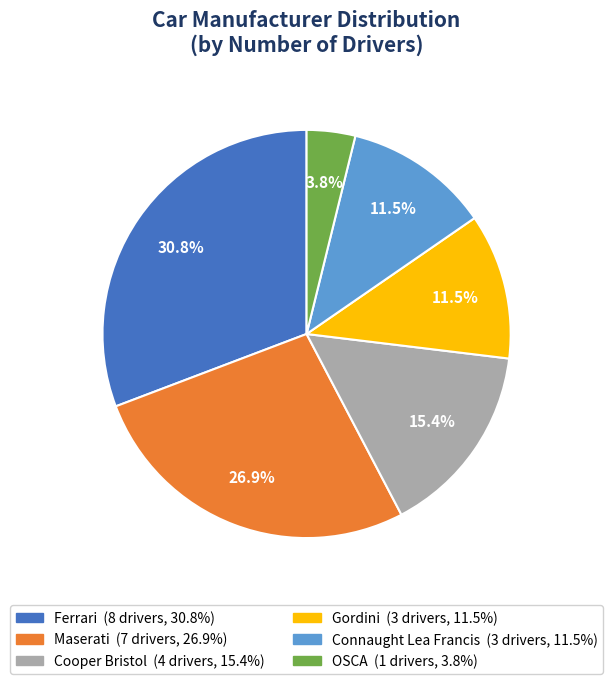

Which slice is the smallest?

OSCA